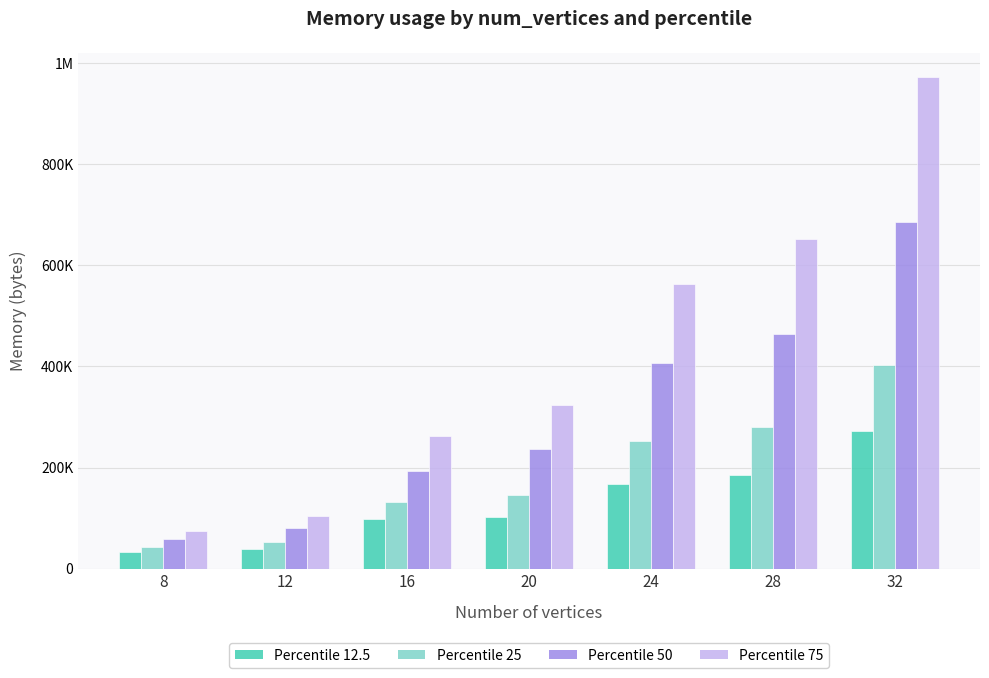

Are the bars grouped side by side (vs. stacked)?

Yes